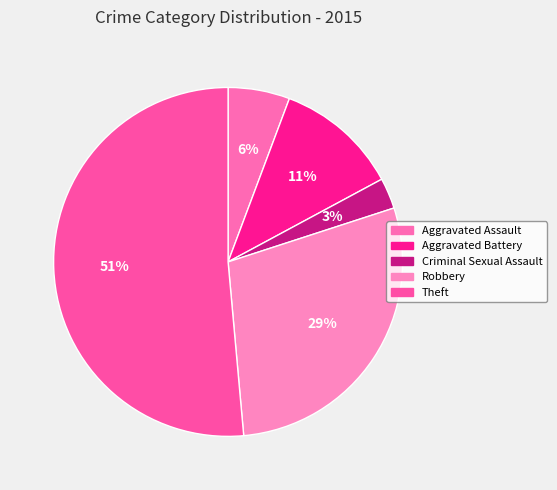

Which category has the smallest portion of the pie?

Criminal Sexual Assault